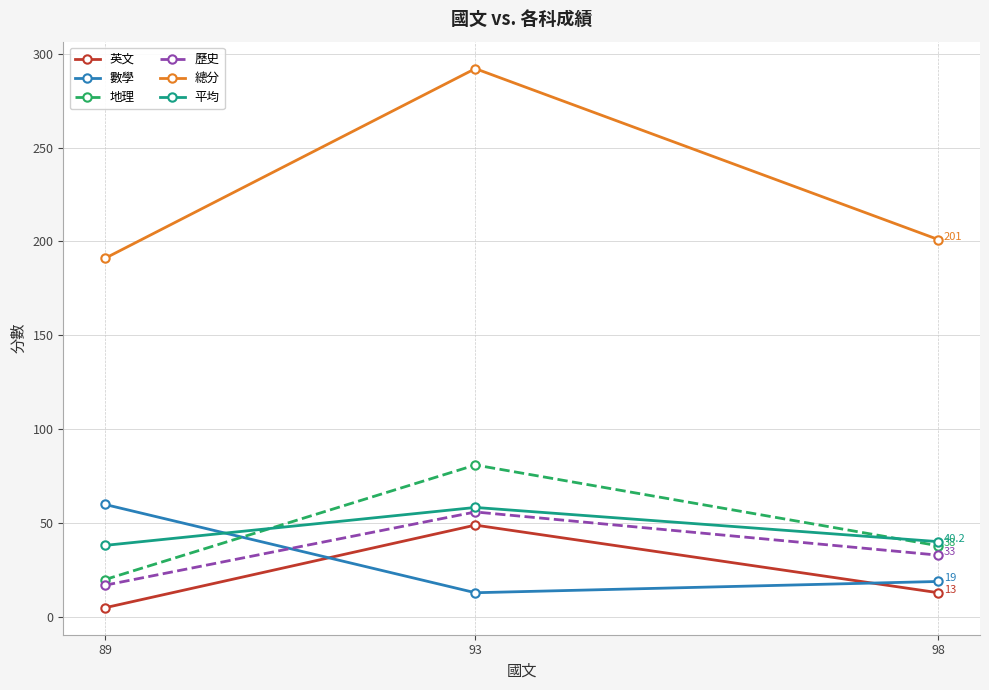

What is the sum of the 總分 values at 93 and 89?

483.0